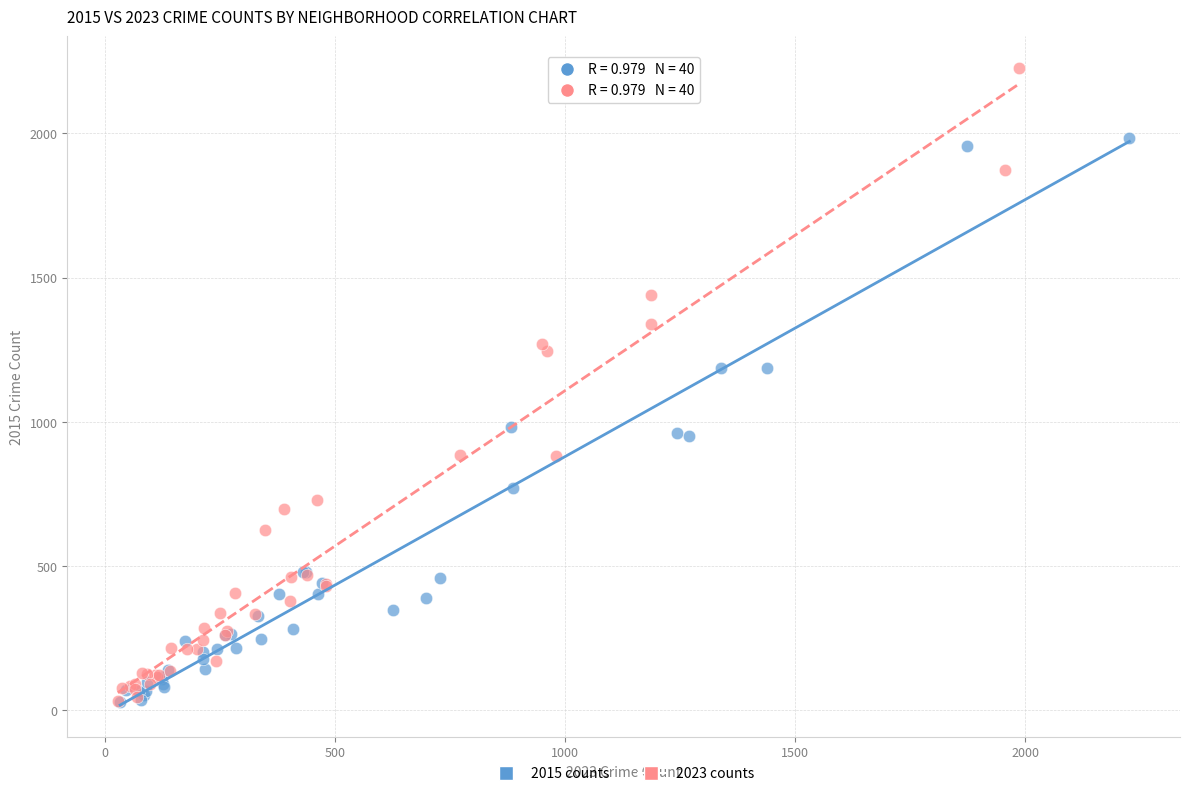

Which series has the widest spread of Y values?

2023 counts